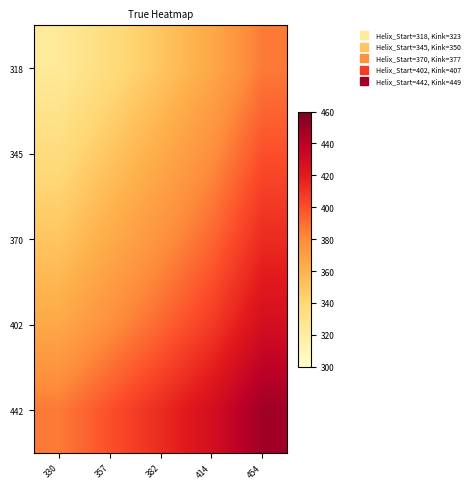

Reading left to right, transcribe all the data shown in this chart.

318: 330=323.0	357=336.5	382=350.0	414=365.0	454=386.0
345: 330=336.5	357=350.0	382=363.5	414=378.5	454=399.5
370: 330=350.0	357=363.5	382=377.0	414=392.0	454=413.0
402: 330=365.0	357=378.5	382=392.0	414=407.0	454=428.0
442: 330=386.0	357=399.5	382=413.0	414=428.0	454=449.0